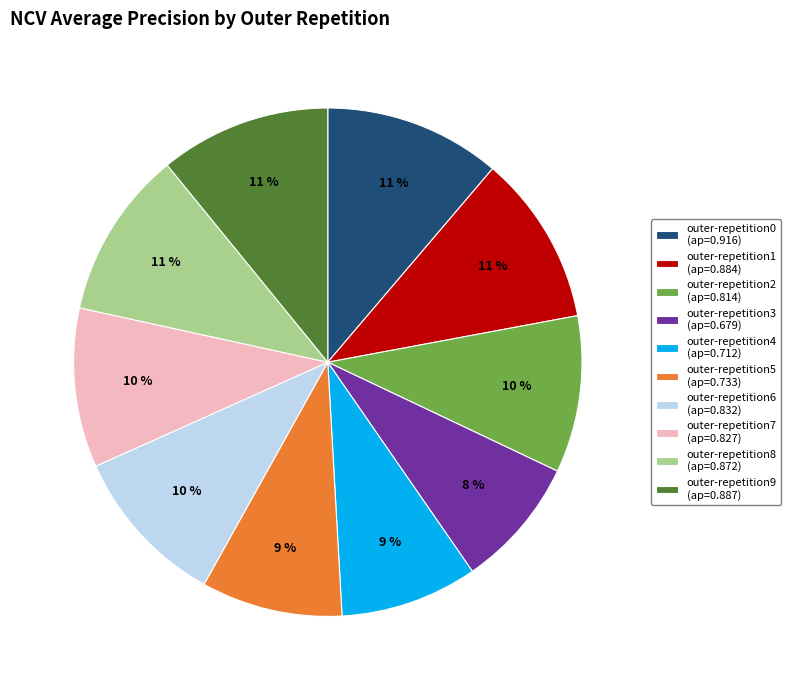

What percentage is the outer-repetition1 slice, to the nearest percent?

11%